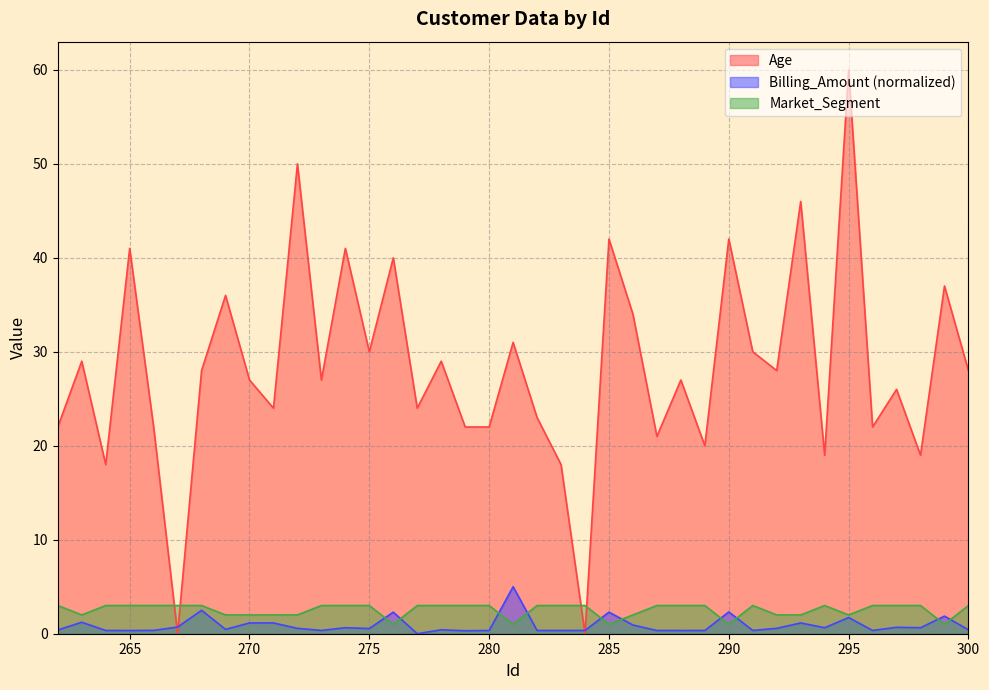

Where do Market_Segment and Billing_Amount first cross each other?

275 and 276